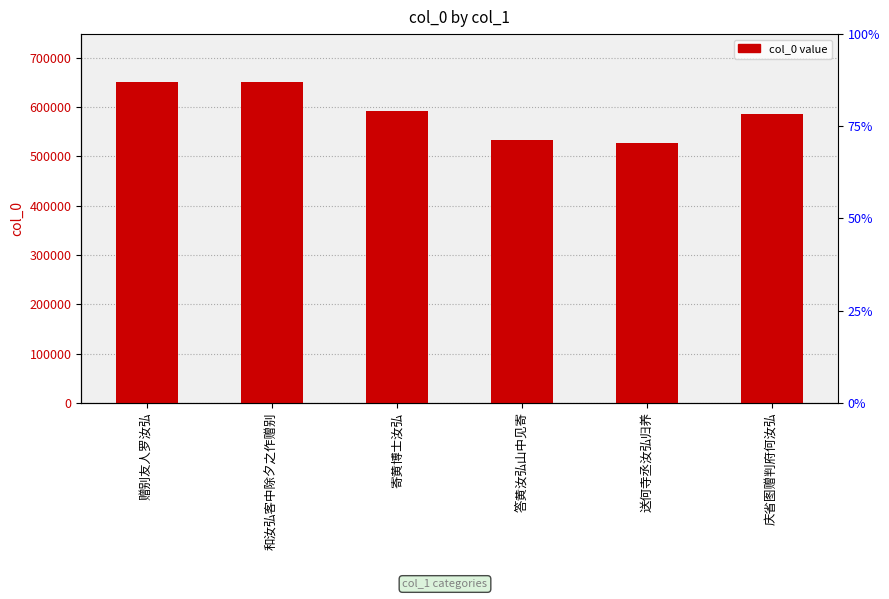

List the labels in order of value, largest first.

和汝弘客中除夕之作赠别, 赠别友人罗汝弘, 寄黄博士汝弘, 庆省图赠判府何汝弘, 答黄汝弘山中见寄, 送何寺丞汝弘归养